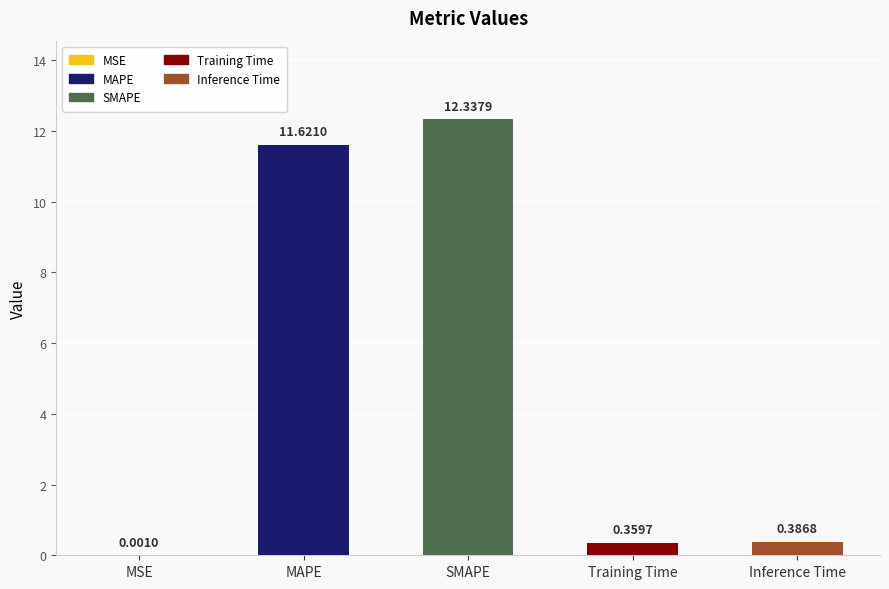

What is the sum of the values at Inference Time and MAPE?

12.0